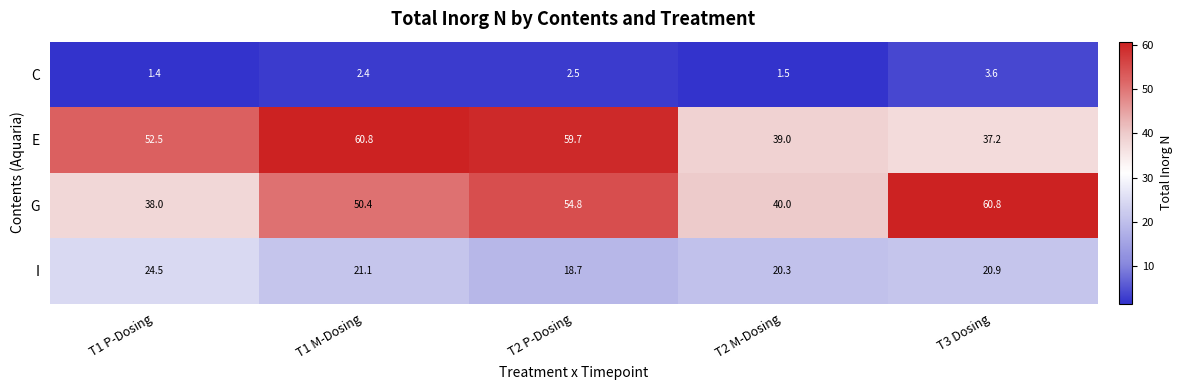

What is the difference between the I values at T2 M-Dosing and T3 Dosing?

0.6